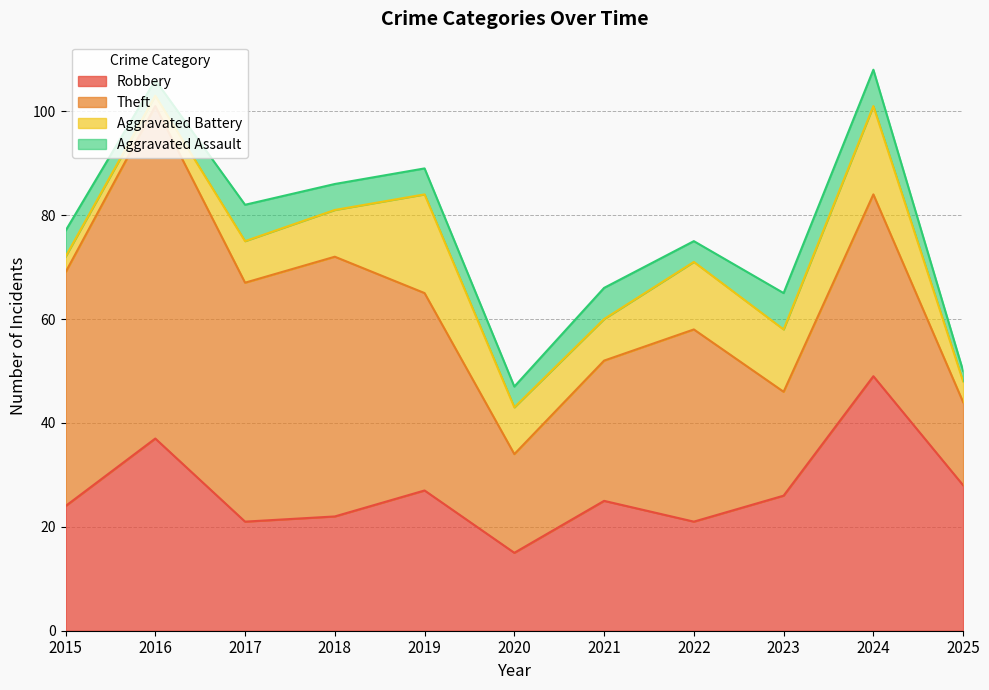

What is the sum of all Theft values?

397